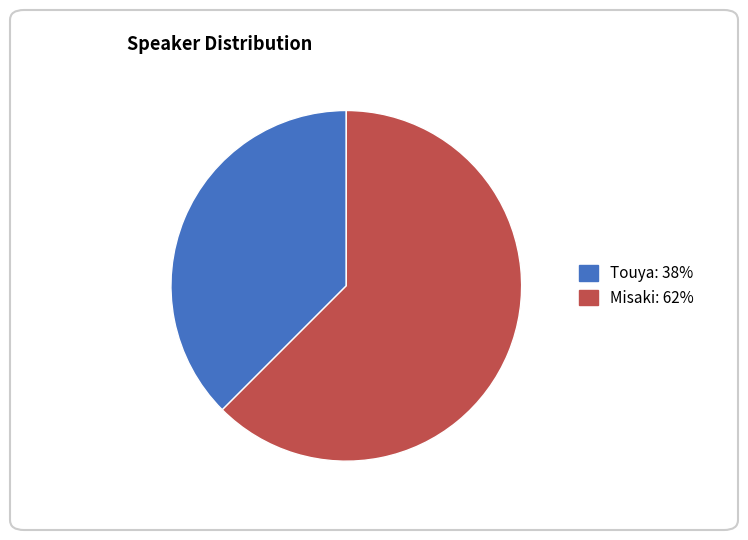

Does any single category account for the majority?

Yes